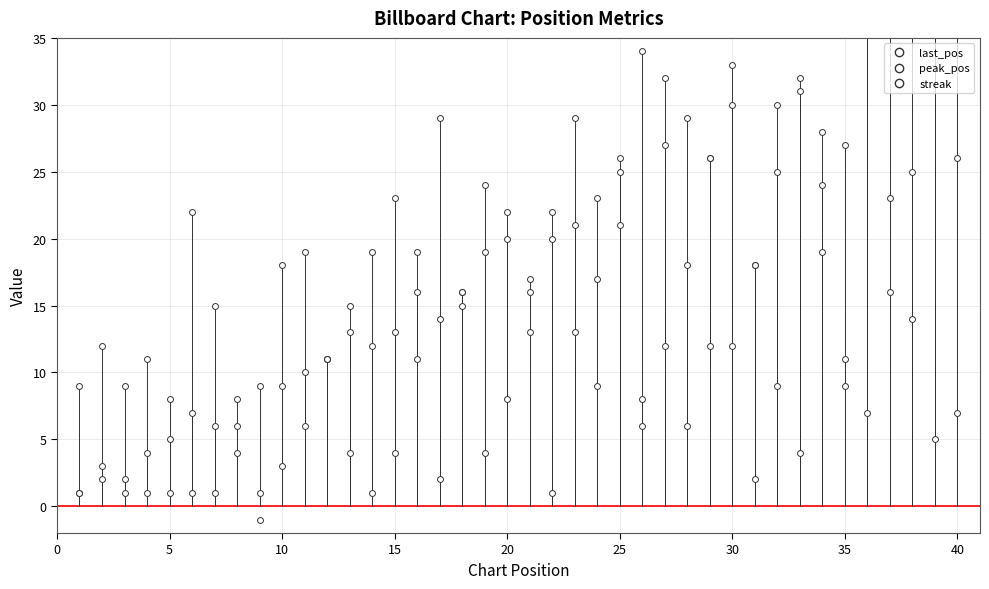

What are all the series names shown in the legend?

last_pos, peak_pos, streak